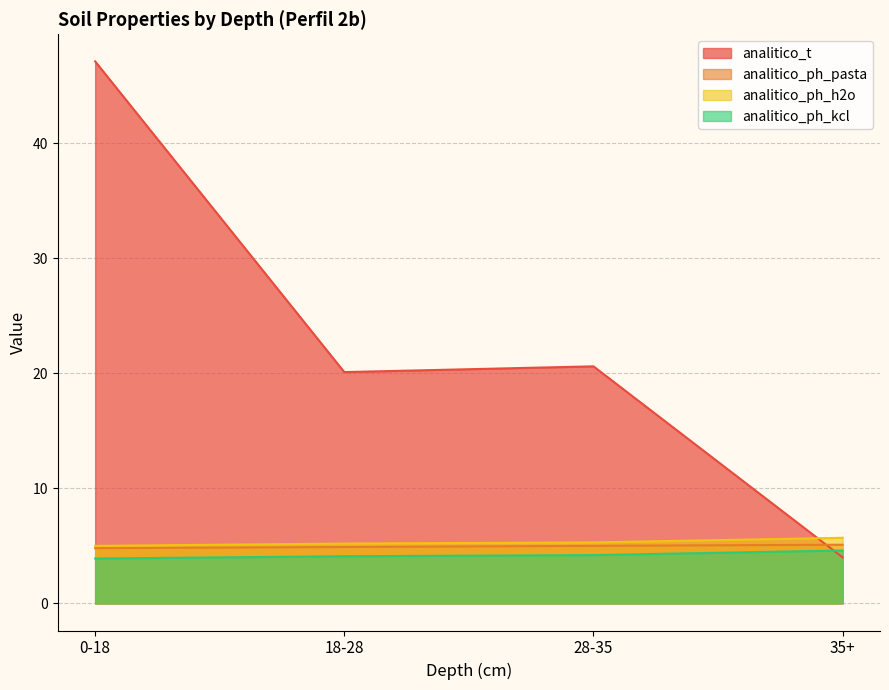

How many series are shown in this chart?

4